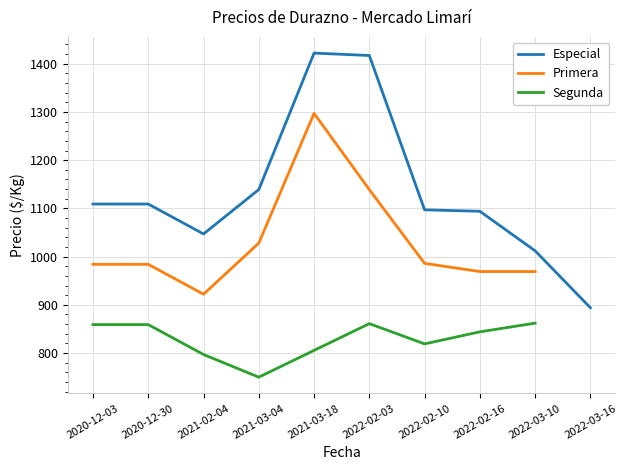

What is the minimum value for Especial?

894